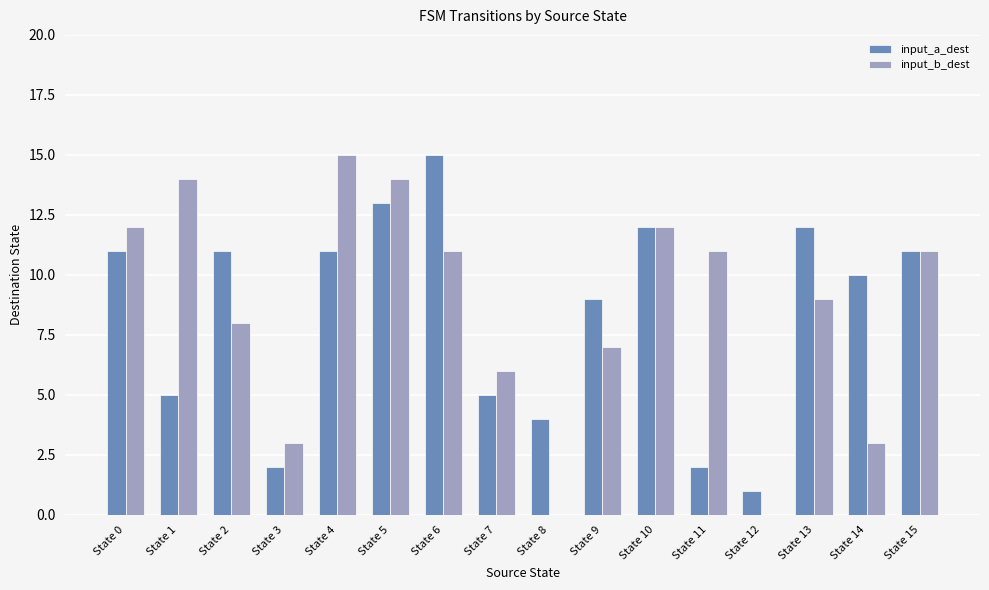

What is the sum of all input_b_dest values?

136